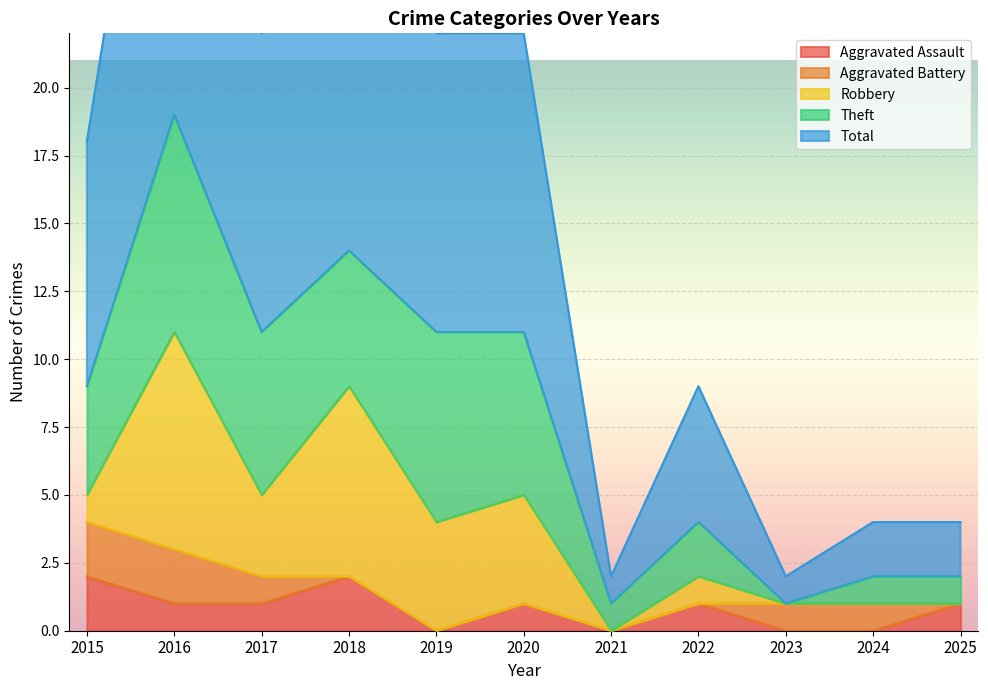

What are all the series names shown in the legend?

Aggravated Assault, Aggravated Battery, Robbery, Theft, Total